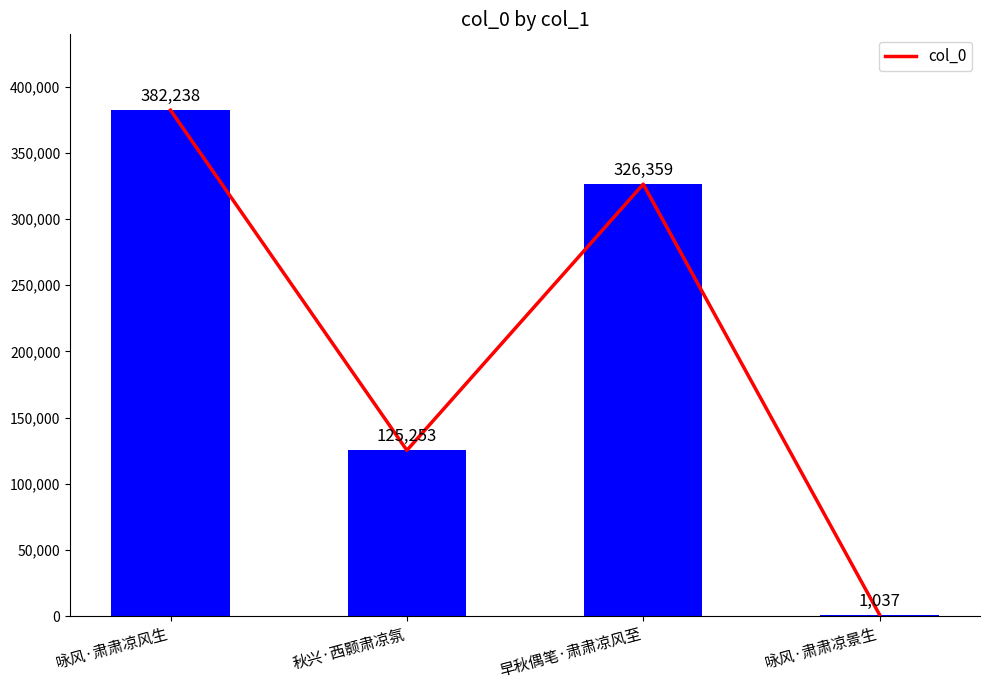

Rank the categories by value from lowest to highest.

咏风·肃肃凉景生, 秋兴·西颢肃凉氛, 早秋偶笔·肃肃凉风至, 咏风·肃肃凉风生